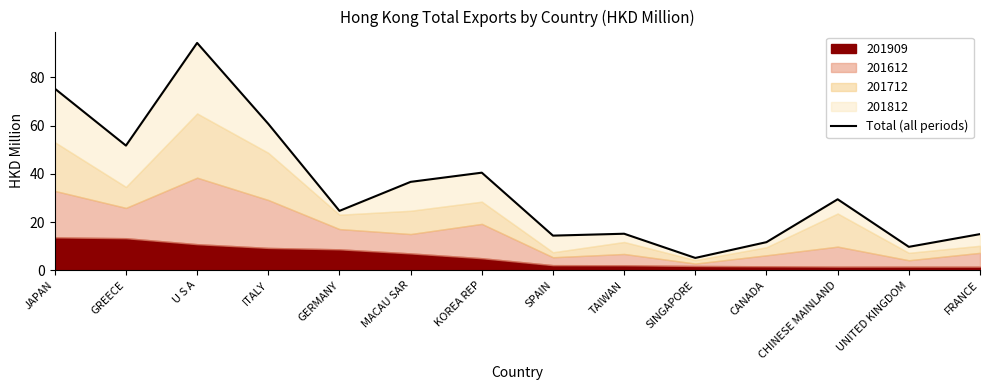

What is the label of the 8th point from the right?

KOREA REP